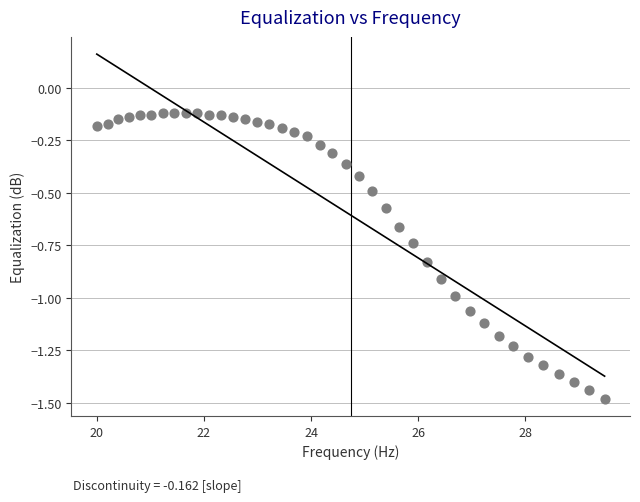

What is the range of Y values (max minus min)?

1.4